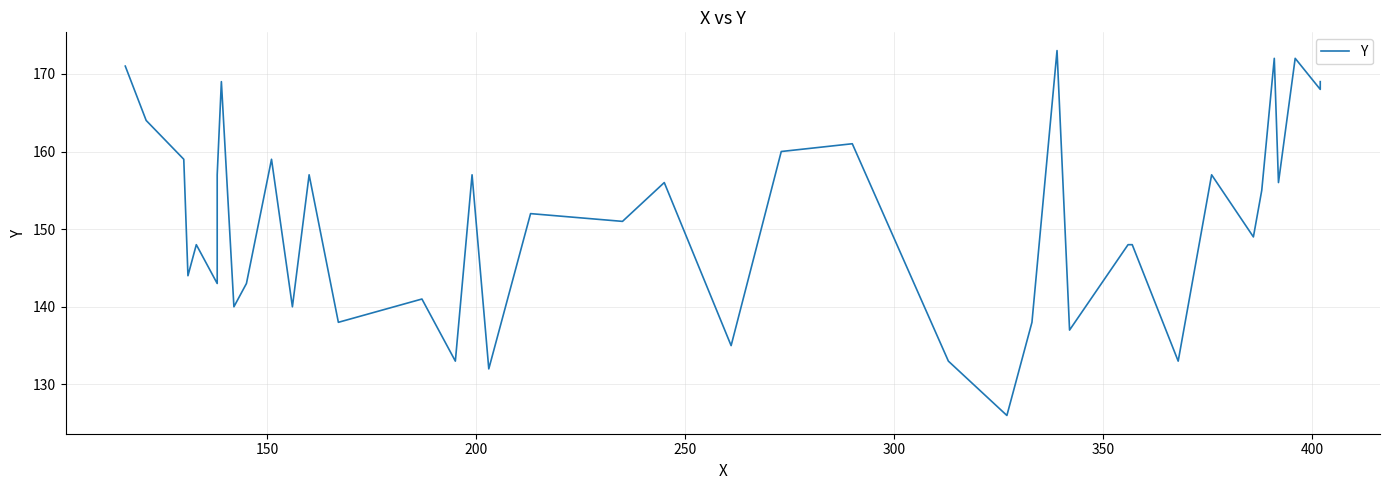

How many points are lower than both their immediate neighbors (excluding endpoints)?

15